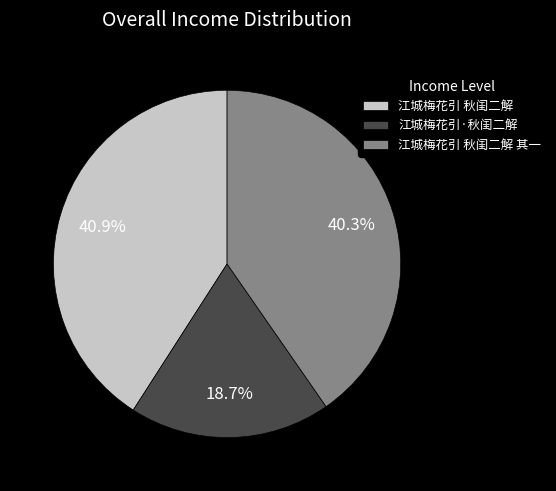

What percentage is NOT represented by 江城梅花引 秋闺二解 其一?

59.7%